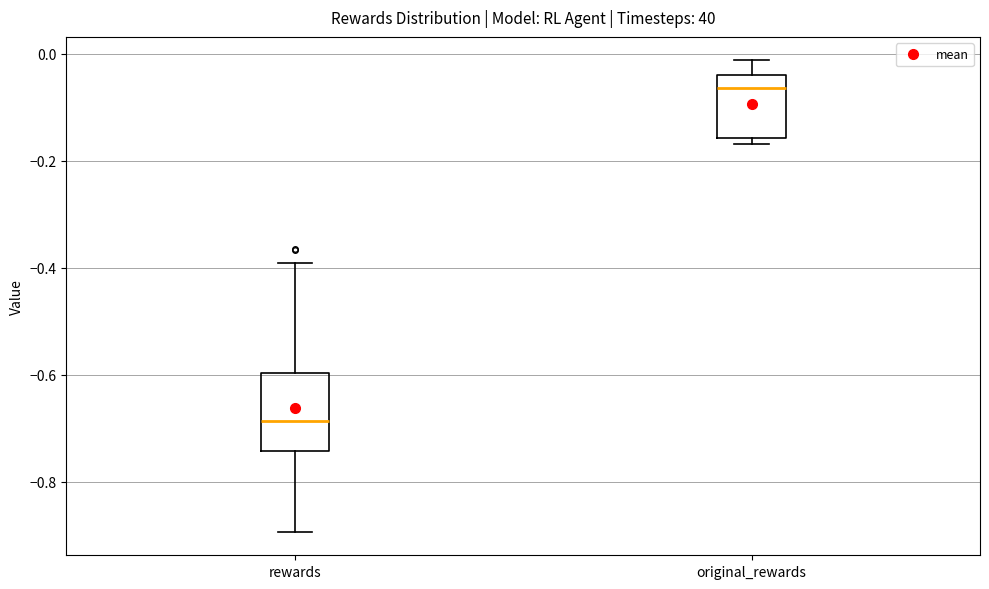

Comparing the boxes themselves (not the whiskers), which one is the tallest?

rewards